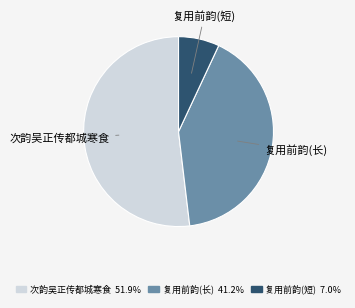

Do 复用前韵(短) and 次韵吴正传都城寒食 together represent more than half of the pie?

Yes